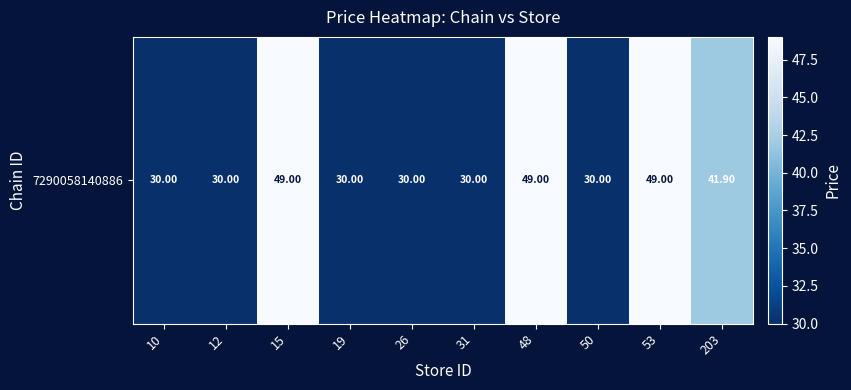

Rank the categories by value from highest to lowest.

15, 48, 53, 203, 10, 12, 19, 26, 31, 50